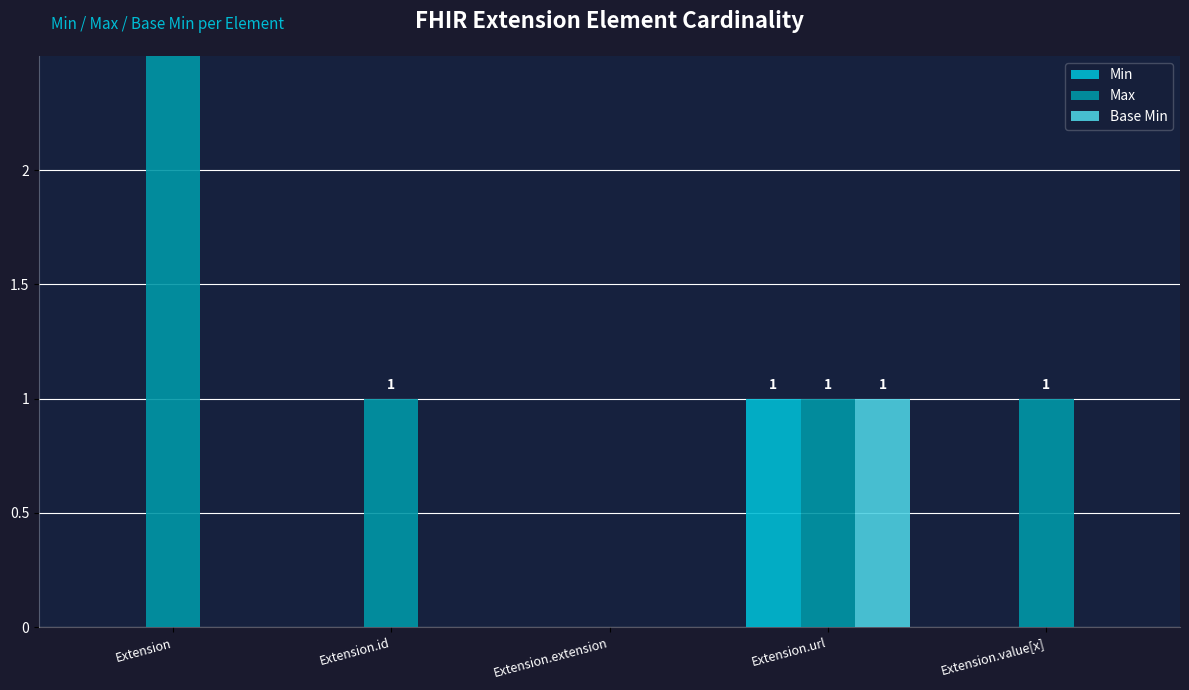

Which series has the widest spread of values?

Max